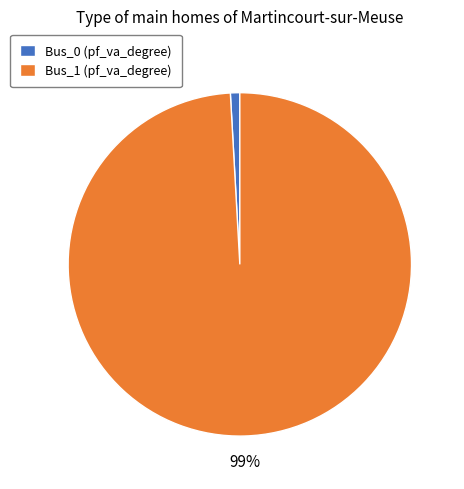

To the nearest percent, what is the difference between the largest and smallest slice percentages?

98%